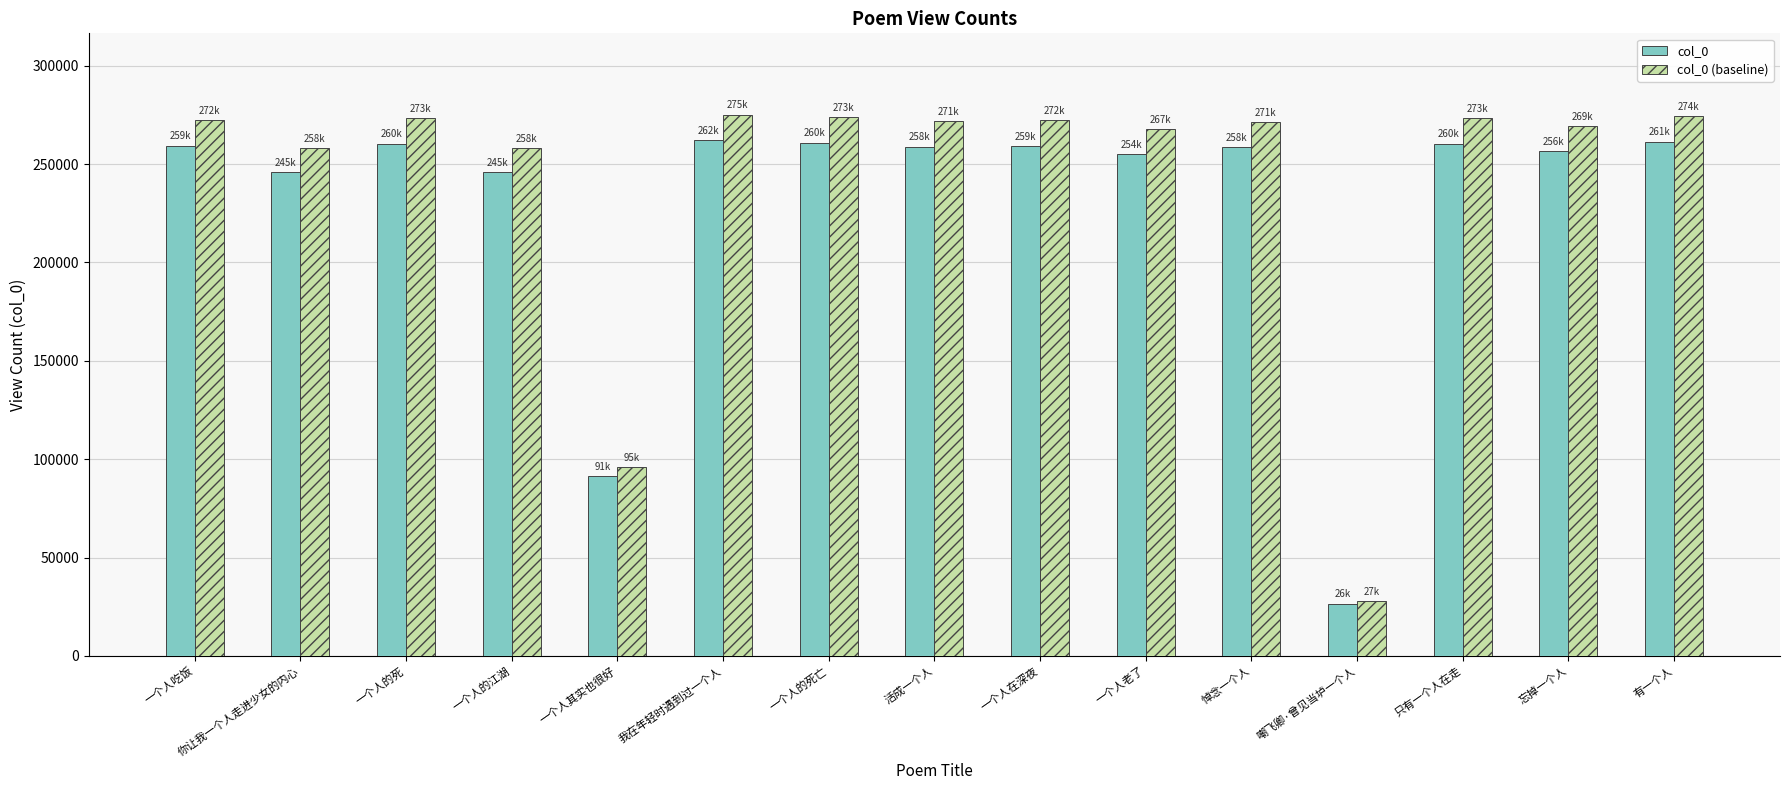

Between 你让我一个人走进少女的内心 and 忘掉一个人, which series saw the biggest shift?

col_0 (baseline)